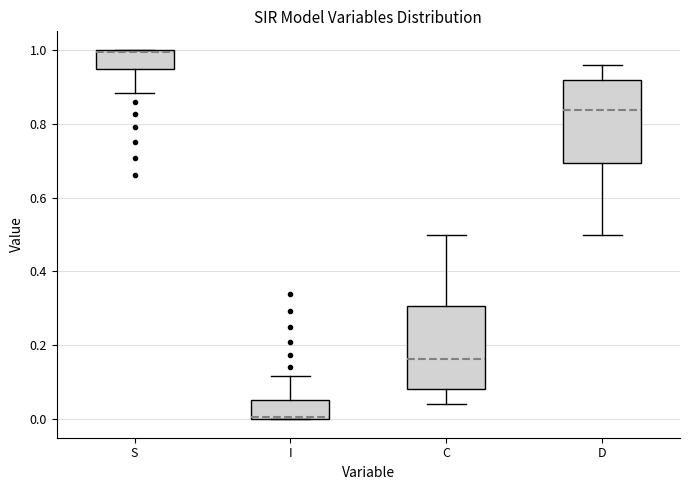

Where does the lower whisker of the box for D end on the y-axis? The values are not printed on the chart, so give them approximately, as read against the axis.

0.50